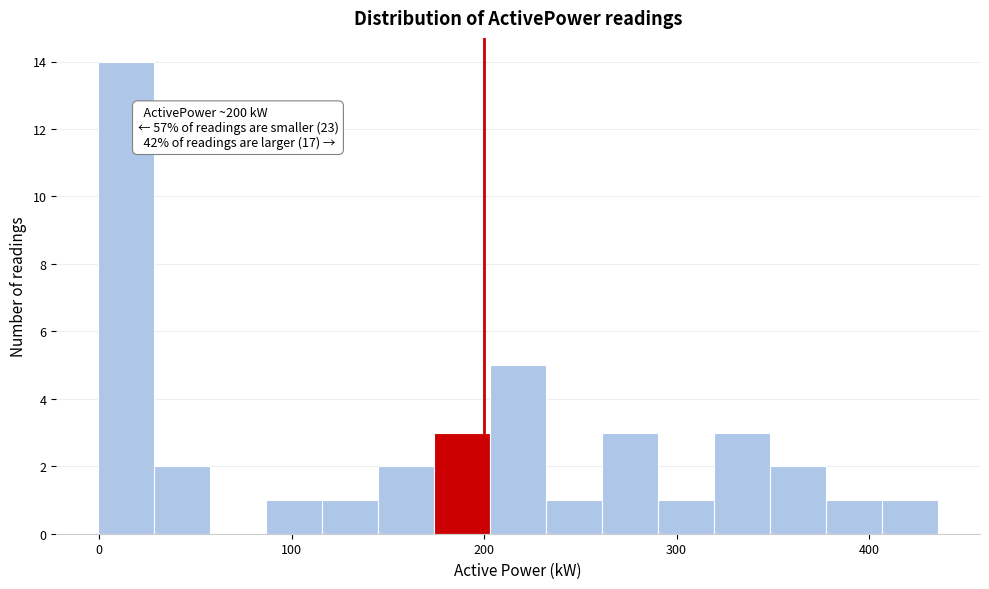

Read against the x-axis, roughly where is the centre of the tallest bar?

10